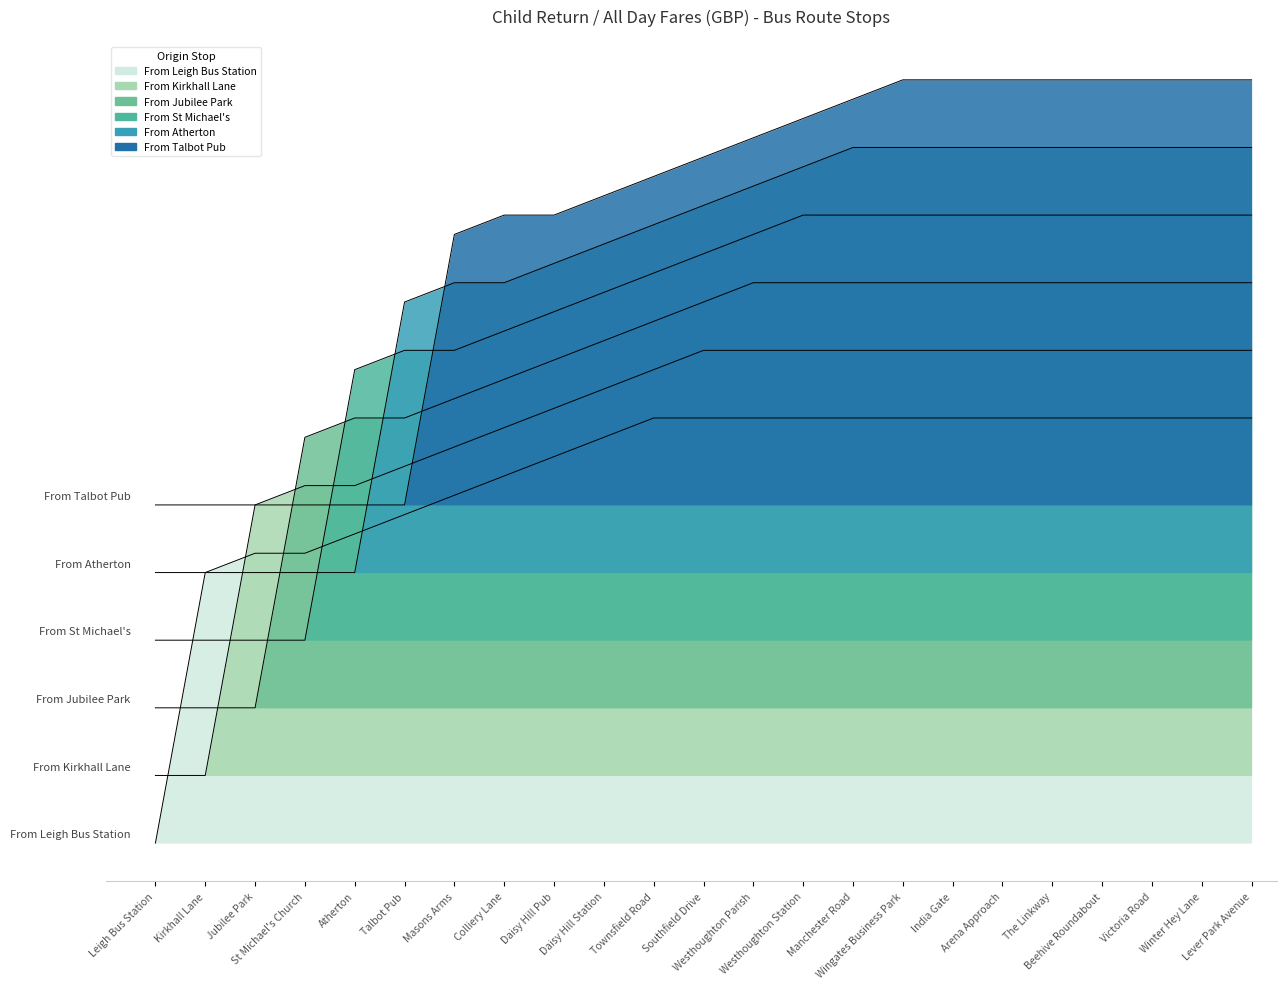

What is the maximum value for From Kirkhall Lane?

2.6